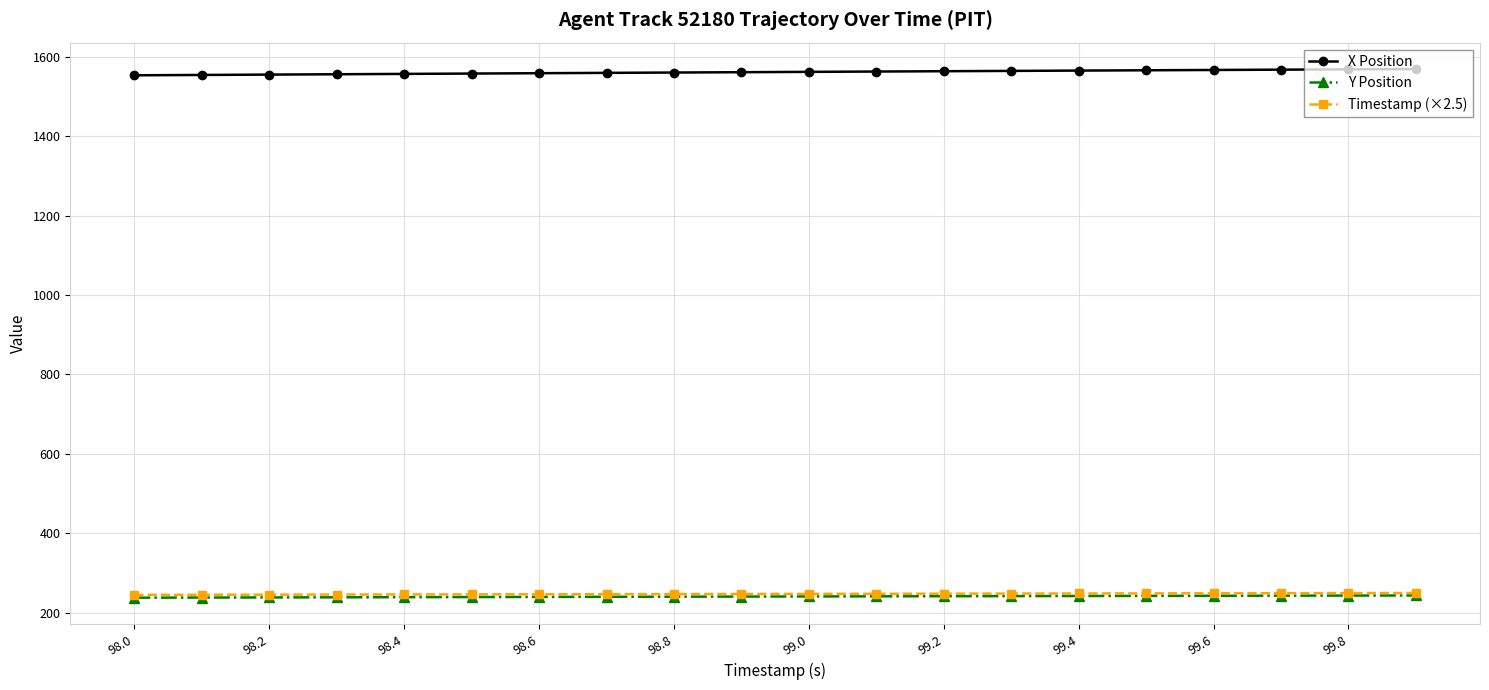

What is the value of the X Position point at the 12th from the left?

1562.6